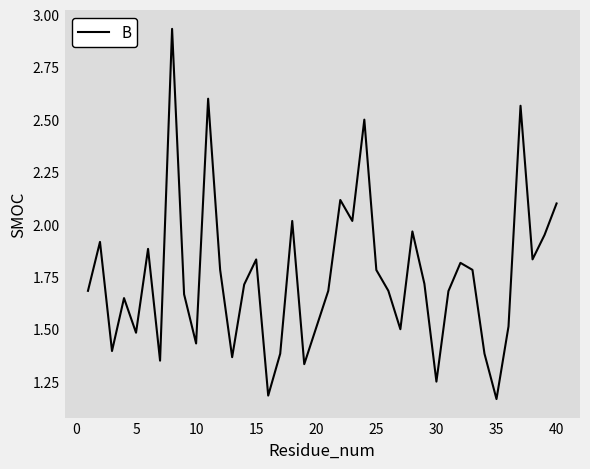

How many lines are shown in the chart?

1